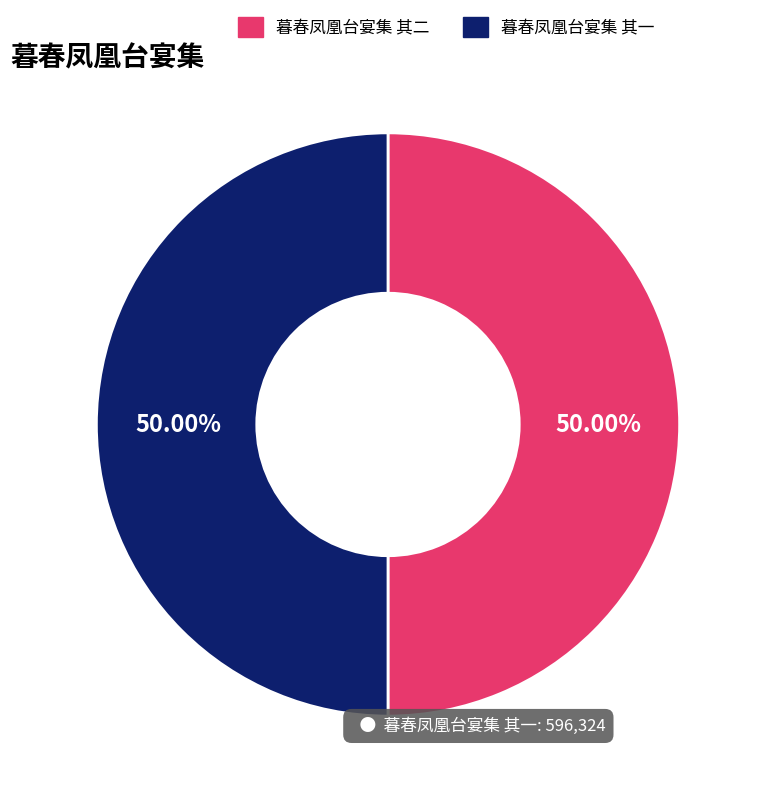

What is the ratio of the value at 暮春凤凰台宴集 其二 to the value at 暮春凤凰台宴集 其一?

1.0